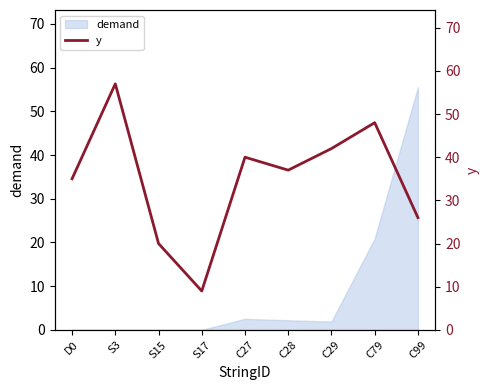

Which label corresponds to the smallest value in the chart?

S17